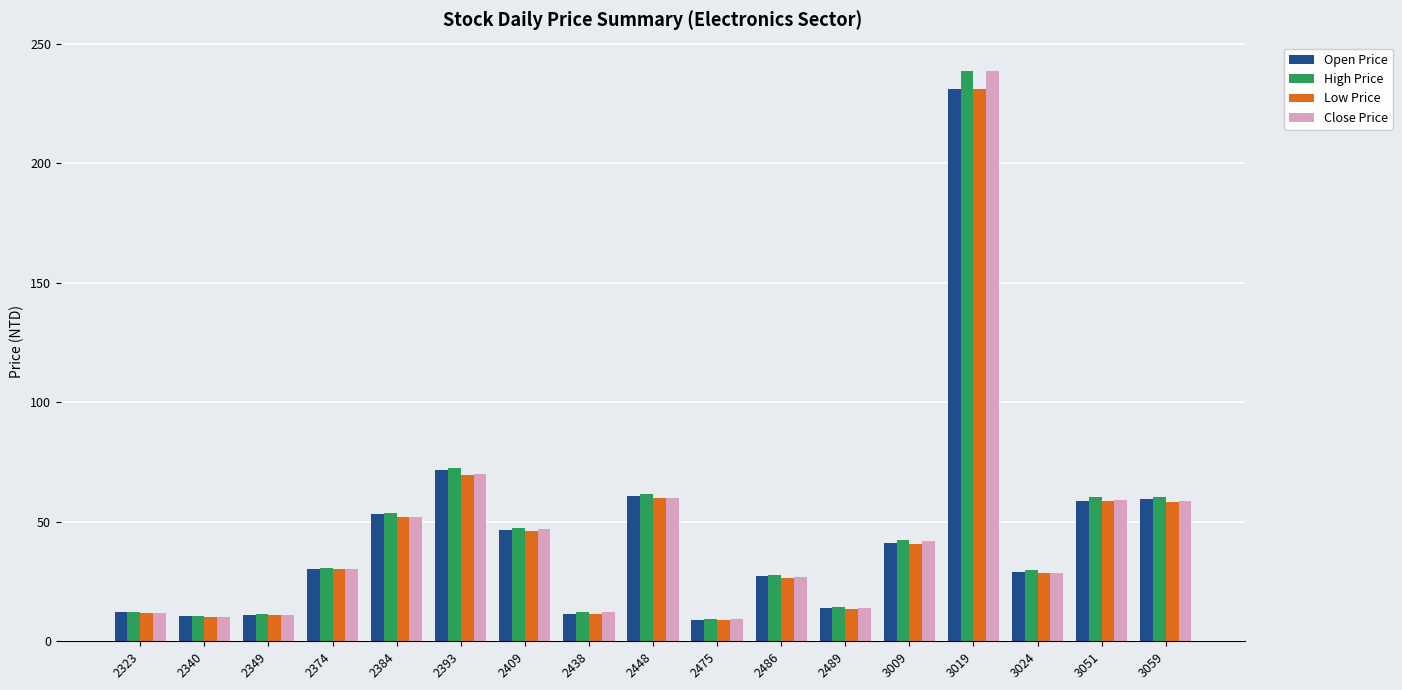

The value of Open Price at 2349 is 11.2. True or false?

True